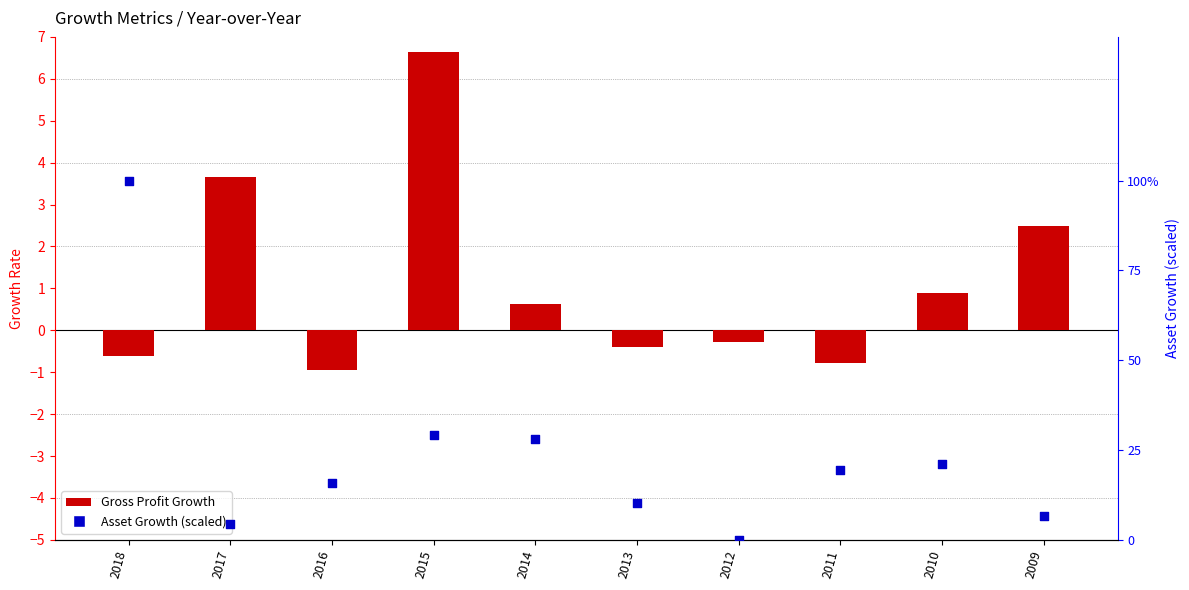

Which series has the largest total across all categories?

Asset Growth (scaled)